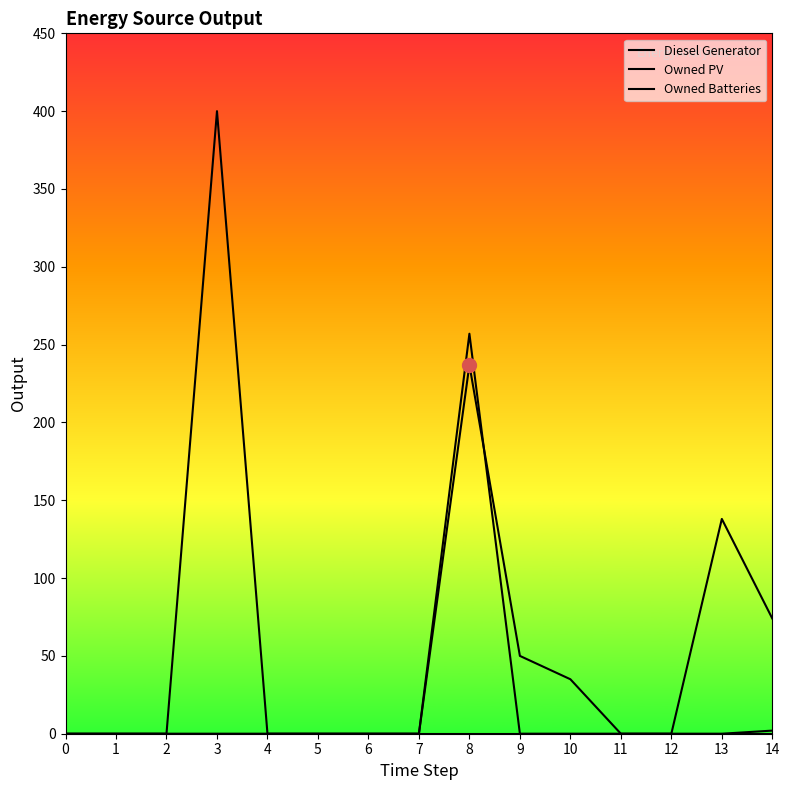

True or false: Owned Batteries and Owned PV intersect in this chart.

False